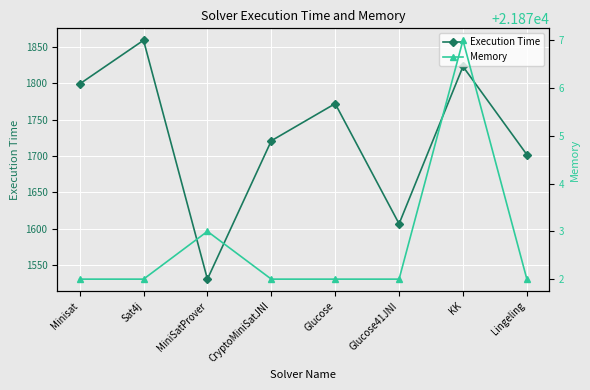

Which category has the lowest value in the Memory series?

Minisat